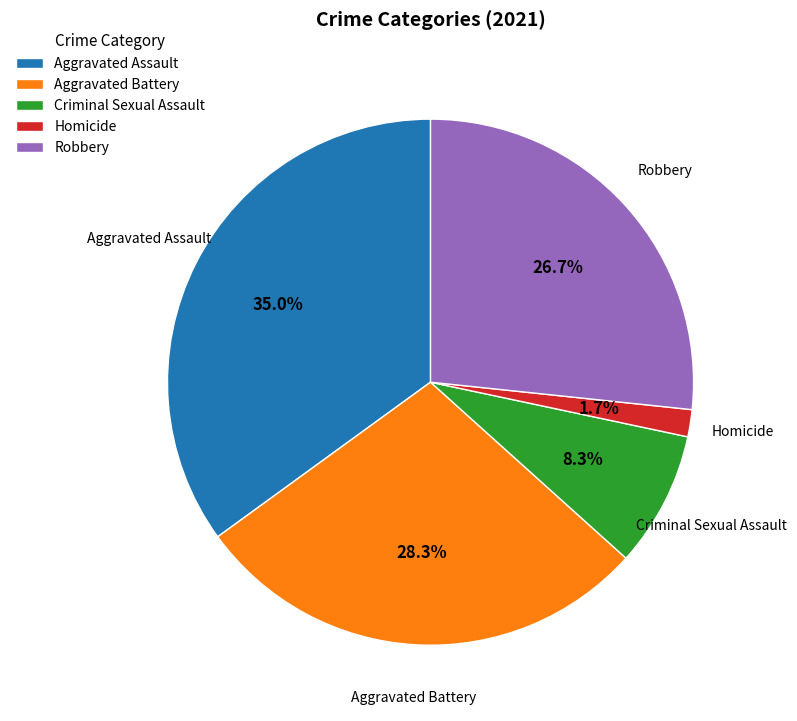

What percentage is the Robbery slice, to the nearest percent?

27%